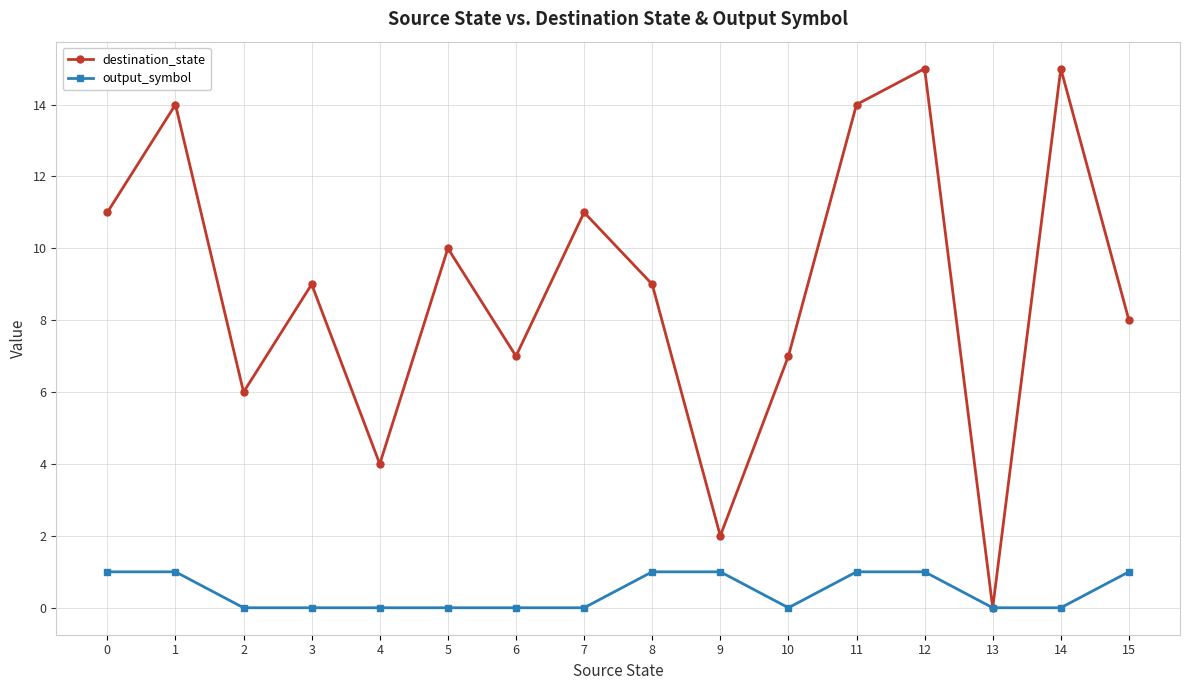

What is the highest value of the destination_state series?

15